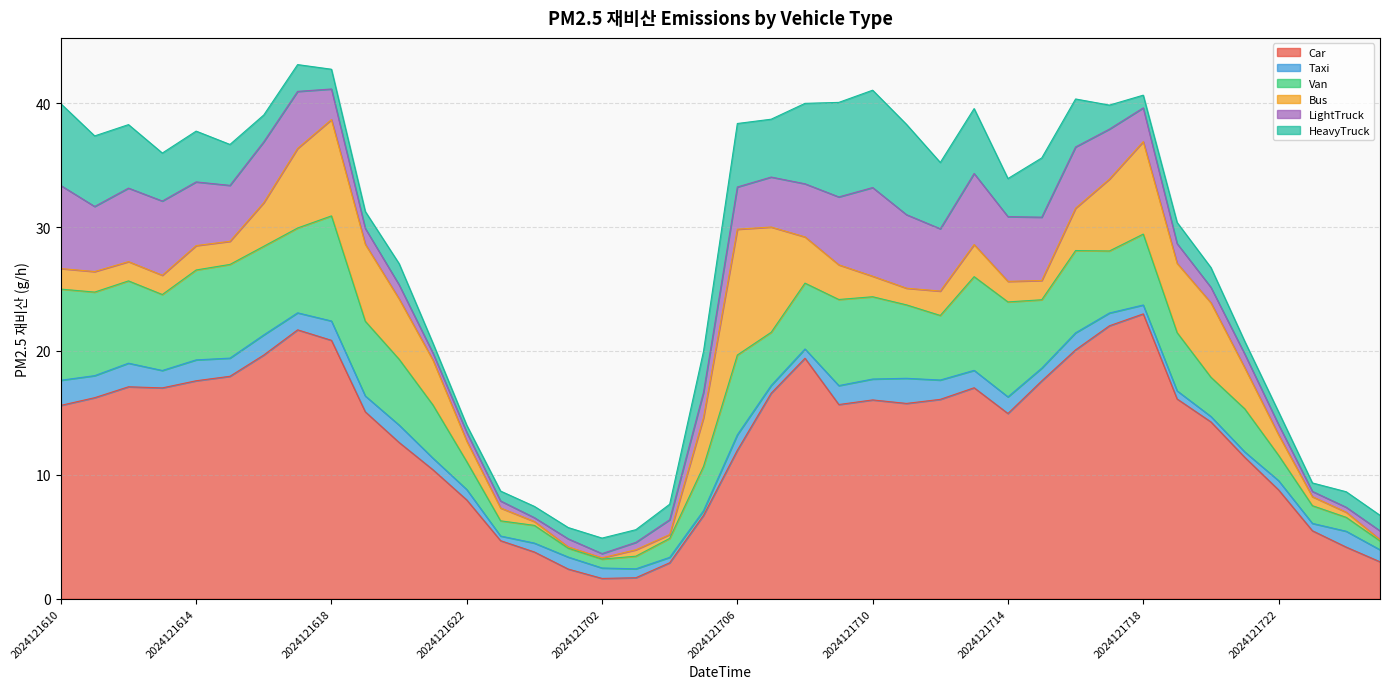

Reading left to right, list all the values displayed in this chart.

Car: 2024121610=15.6	2024121611=16.2	2024121612=17.1	2024121613=17.0	2024121614=17.6	2024121615=18.0	2024121616=19.7	2024121617=21.7	2024121618=20.9	2024121619=15.1	2024121620=12.6	2024121621=10.4	2024121622=8.0	2024121623=4.7	2024121700=3.8	2024121701=2.4	2024121702=1.6	2024121703=1.7	2024121704=2.9	2024121705=6.7	2024121706=12.0	2024121707=16.6	2024121708=19.4	2024121709=15.7	2024121710=16.0	2024121711=15.8	2024121712=16.1	2024121713=17.0	2024121714=15.0	2024121715=17.6	2024121716=20.1	2024121717=22.0	2024121718=23.0	2024121719=16.1	2024121720=14.3	2024121721=11.4	2024121722=8.8	2024121723=5.5	2024121800=4.2	2024121801=3.0
Taxi: 2024121610=2.0	2024121611=1.8	2024121612=1.9	2024121613=1.4	2024121614=1.7	2024121615=1.5	2024121616=1.6	2024121617=1.4	2024121618=1.6	2024121619=1.3	2024121620=1.4	2024121621=0.9	2024121622=0.8	2024121623=0.4	2024121700=0.7	2024121701=1.0	2024121702=0.8	2024121703=0.7	2024121704=0.4	2024121705=0.4	2024121706=1.2	2024121707=0.6	2024121708=0.7	2024121709=1.5	2024121710=1.7	2024121711=2.0	2024121712=1.6	2024121713=1.4	2024121714=1.3	2024121715=1.0	2024121716=1.4	2024121717=1.0	2024121718=0.7	2024121719=0.7	2024121720=0.4	2024121721=0.4	2024121722=0.7	2024121723=0.6	2024121800=1.3	2024121801=1.0
Van: 2024121610=7.4	2024121611=6.7	2024121612=6.6	2024121613=6.1	2024121614=7.3	2024121615=7.6	2024121616=7.2	2024121617=6.8	2024121618=8.5	2024121619=6.0	2024121620=5.3	2024121621=4.3	2024121622=2.2	2024121623=1.2	2024121700=1.4	2024121701=0.7	2024121702=0.7	2024121703=1.0	2024121704=1.5	2024121705=3.6	2024121706=6.4	2024121707=4.3	2024121708=5.3	2024121709=7.0	2024121710=6.6	2024121711=5.9	2024121712=5.2	2024121713=7.6	2024121714=7.7	2024121715=5.5	2024121716=6.6	2024121717=5.0	2024121718=5.7	2024121719=4.7	2024121720=3.2	2024121721=3.5	2024121722=2.0	2024121723=1.4	2024121800=1.1	2024121801=0.7
Bus: 2024121610=1.7	2024121611=1.7	2024121612=1.6	2024121613=1.6	2024121614=2.0	2024121615=1.9	2024121616=3.5	2024121617=6.4	2024121618=7.8	2024121619=6.2	2024121620=4.9	2024121621=3.6	2024121622=1.7	2024121623=1.0	2024121700=0.3	2024121701=0.1	2024121702=0.1	2024121703=0.5	2024121704=0.3	2024121705=3.9	2024121706=10.2	2024121707=8.5	2024121708=3.7	2024121709=2.8	2024121710=1.7	2024121711=1.3	2024121712=2.0	2024121713=2.6	2024121714=1.7	2024121715=1.6	2024121716=3.4	2024121717=5.8	2024121718=7.5	2024121719=5.6	2024121720=6.0	2024121721=3.3	2024121722=1.7	2024121723=0.7	2024121800=0.4	2024121801=0.1
LightTruck: 2024121610=6.7	2024121611=5.3	2024121612=5.9	2024121613=6.0	2024121614=5.1	2024121615=4.5	2024121616=4.9	2024121617=4.6	2024121618=2.5	2024121619=1.3	2024121620=1.1	2024121621=0.6	2024121622=0.7	2024121623=0.6	2024121700=0.3	2024121701=0.7	2024121702=0.3	2024121703=0.6	2024121704=1.2	2024121705=2.0	2024121706=3.4	2024121707=4.0	2024121708=4.3	2024121709=5.5	2024121710=7.2	2024121711=5.9	2024121712=5.0	2024121713=5.7	2024121714=5.2	2024121715=5.1	2024121716=4.9	2024121717=4.0	2024121718=2.7	2024121719=1.6	2024121720=1.2	2024121721=1.1	2024121722=0.8	2024121723=0.4	2024121800=0.4	2024121801=0.7
HeavyTruck: 2024121610=6.6	2024121611=5.7	2024121612=5.1	2024121613=3.9	2024121614=4.1	2024121615=3.3	2024121616=2.2	2024121617=2.2	2024121618=1.6	2024121619=1.4	2024121620=1.7	2024121621=0.8	2024121622=0.6	2024121623=0.8	2024121700=0.9	2024121701=0.9	2024121702=1.3	2024121703=1.0	2024121704=1.3	2024121705=3.3	2024121706=5.1	2024121707=4.7	2024121708=6.5	2024121709=7.6	2024121710=7.9	2024121711=7.3	2024121712=5.4	2024121713=5.2	2024121714=3.1	2024121715=4.8	2024121716=3.9	2024121717=1.9	2024121718=1.0	2024121719=1.7	2024121720=1.6	2024121721=1.0	2024121722=1.0	2024121723=0.7	2024121800=1.3	2024121801=1.3